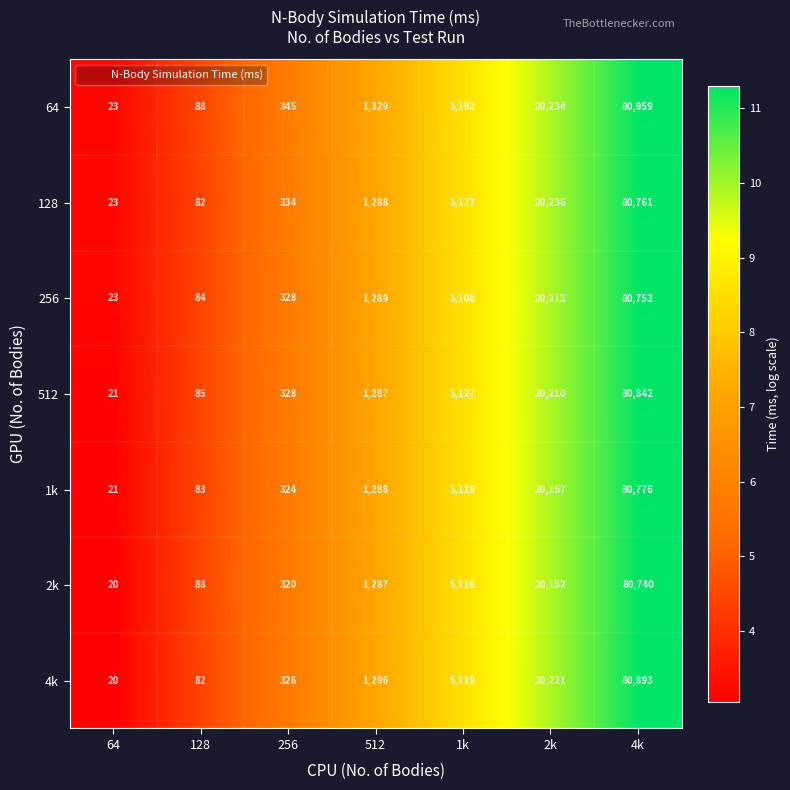

What is the average value of the 64 series?

15453